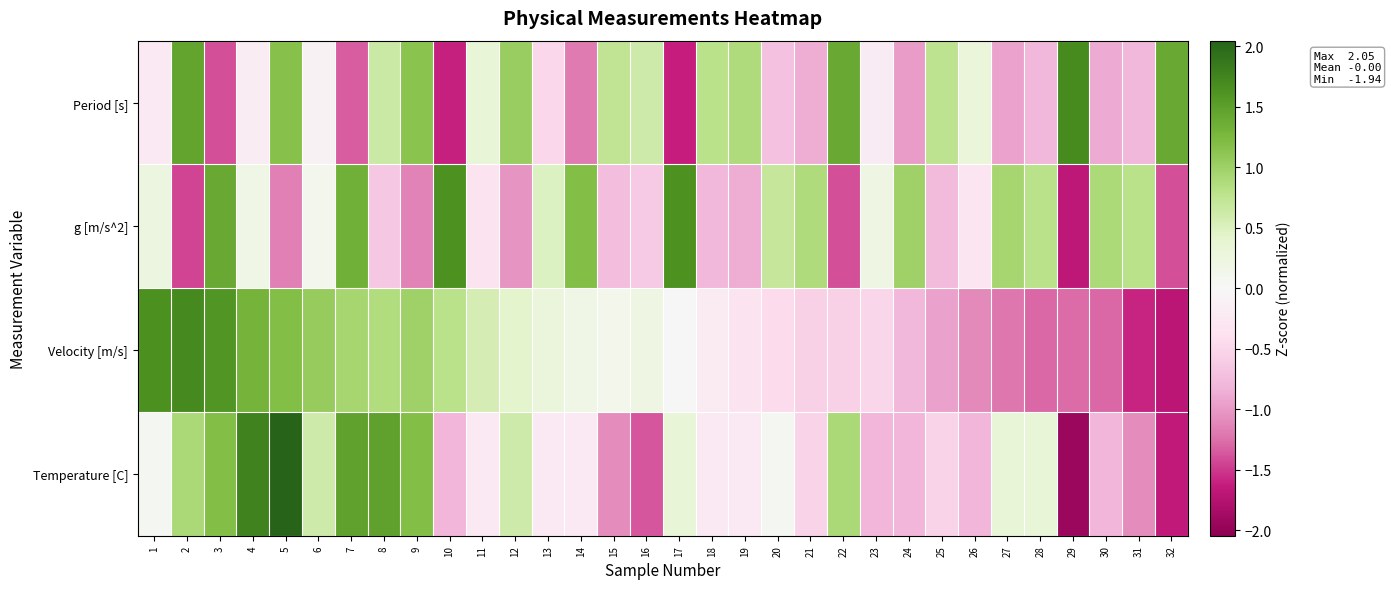

Which series changed the most between 15 and 23?

Period [s]